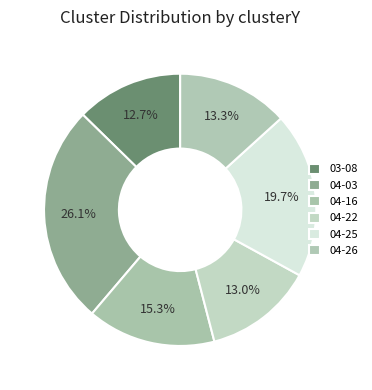

Does any single category account for the majority?

No